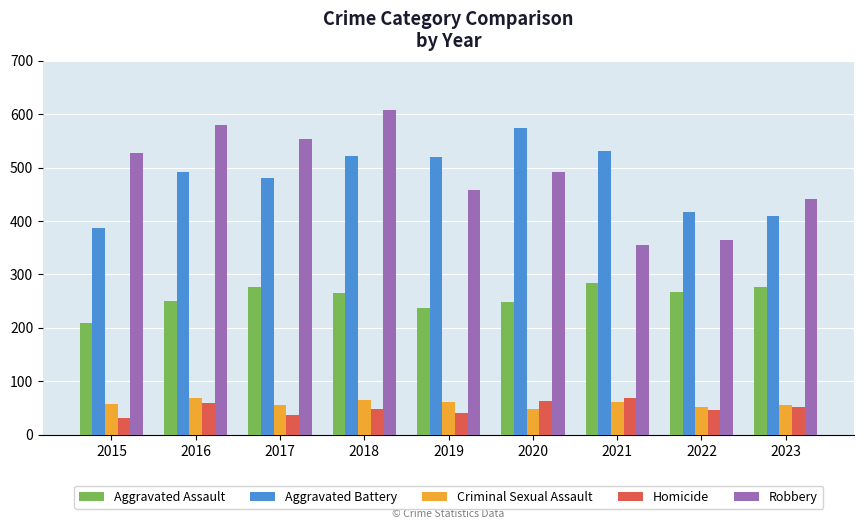

What is the lowest value of the Aggravated Battery series?

387